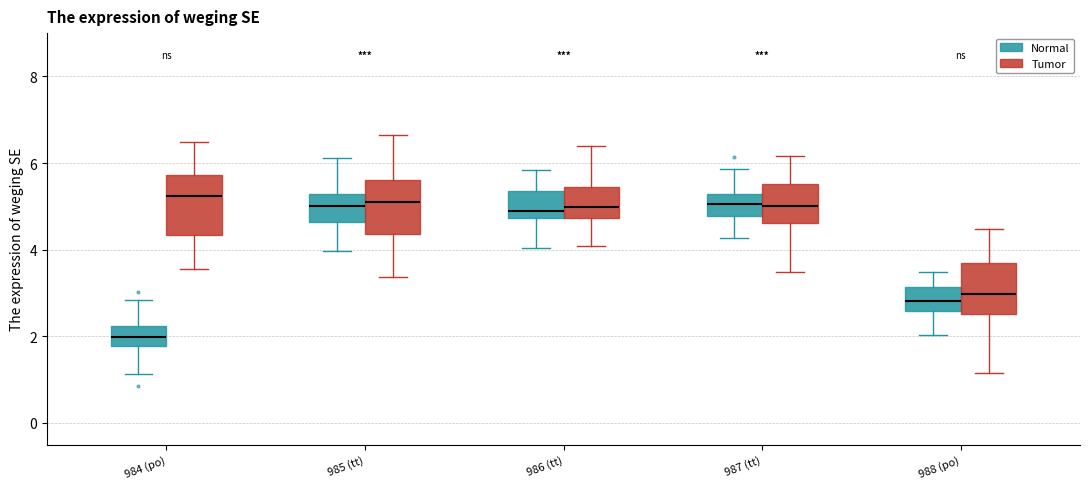

Reading left to right, transcribe this box plot: for each box, give where its median line is, the range the box spans, and where its two whiskers end, as read against the y-axis. The values are not printed on the chart, so give them approximately, as read against the axis.

984 (po) (Normal): median 2.0, box 1.8 to 2.2, whiskers 1.2 to 2.8
984 (po) (Tumor): median 5.2, box 4.4 to 5.8, whiskers 3.6 to 6.4
985 (tt) (Normal): median 5.0, box 4.6 to 5.2, whiskers 4.0 to 6.2
985 (tt) (Tumor): median 5.2, box 4.4 to 5.6, whiskers 3.4 to 6.6
986 (tt) (Normal): median 5.0, box 4.8 to 5.4, whiskers 4.0 to 5.8
986 (tt) (Tumor): median 5.0, box 4.8 to 5.4, whiskers 4.0 to 6.4
987 (tt) (Normal): median 5.0, box 4.8 to 5.2, whiskers 4.2 to 5.8
987 (tt) (Tumor): median 5.0, box 4.6 to 5.6, whiskers 3.4 to 6.2
988 (po) (Normal): median 2.8, box 2.6 to 3.2, whiskers 2.0 to 3.4
988 (po) (Tumor): median 3.0, box 2.6 to 3.6, whiskers 1.2 to 4.4